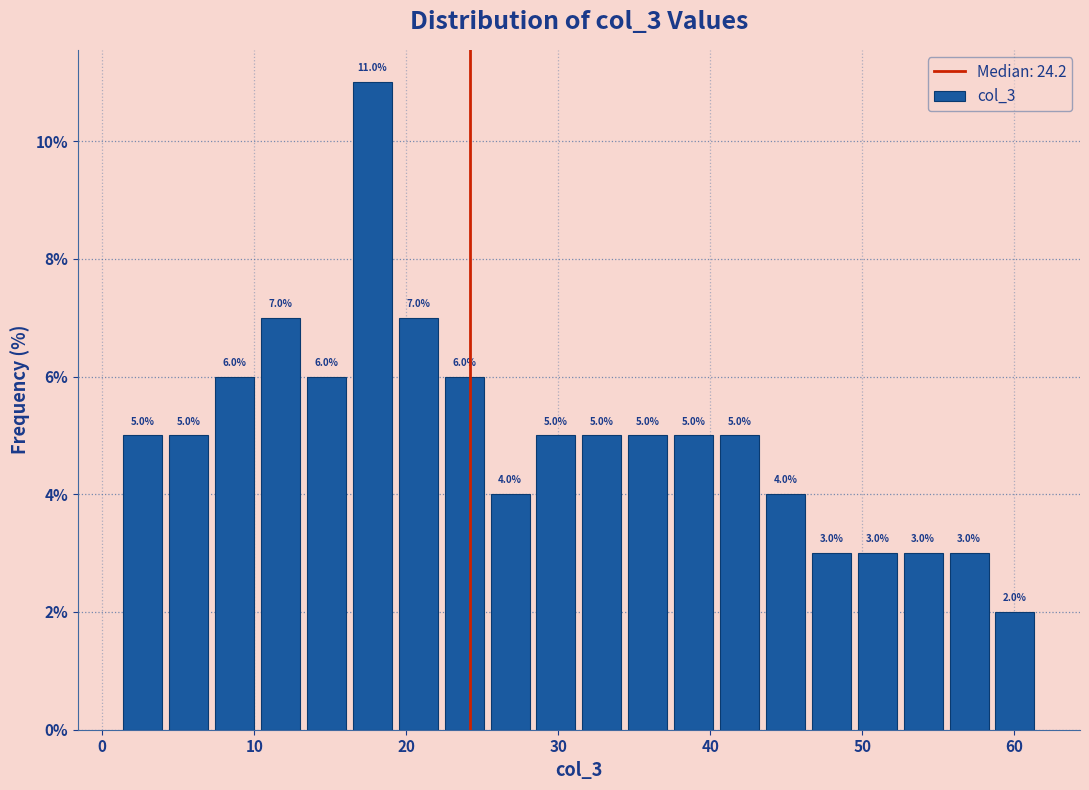

Around what value on the x-axis is the tallest bar? Give the approximate position of its centre, as read against the axis.

18